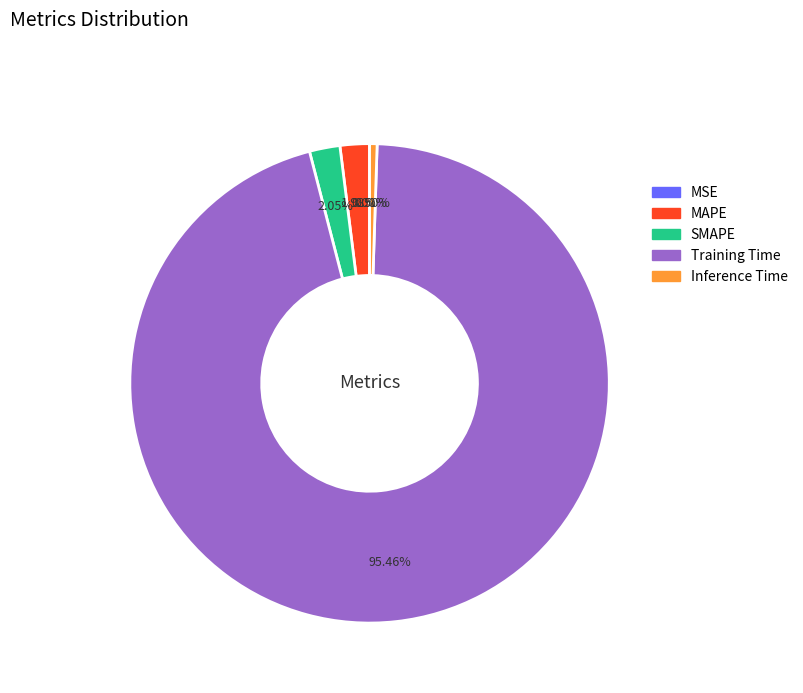

What is the largest slice in the pie chart?

Training Time